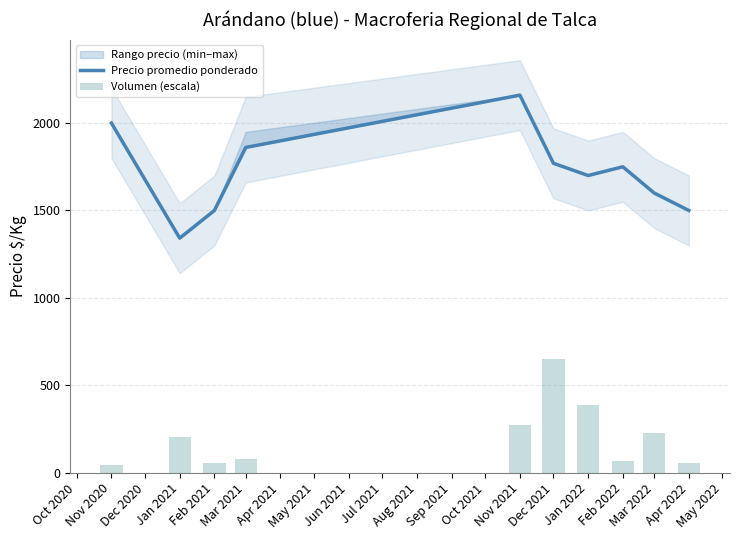

What is the minimum value for Precio promedio ponderado?

1341.7